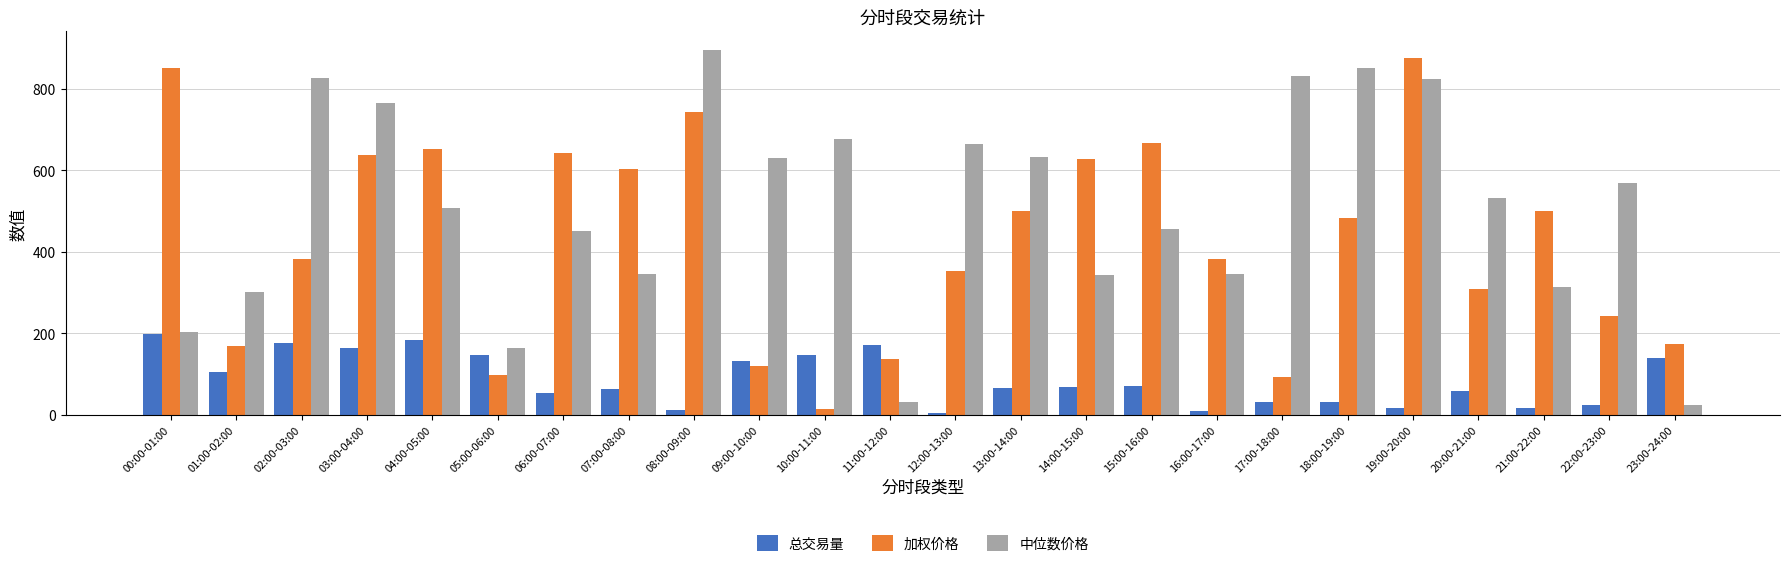

How many series are shown in this chart?

3